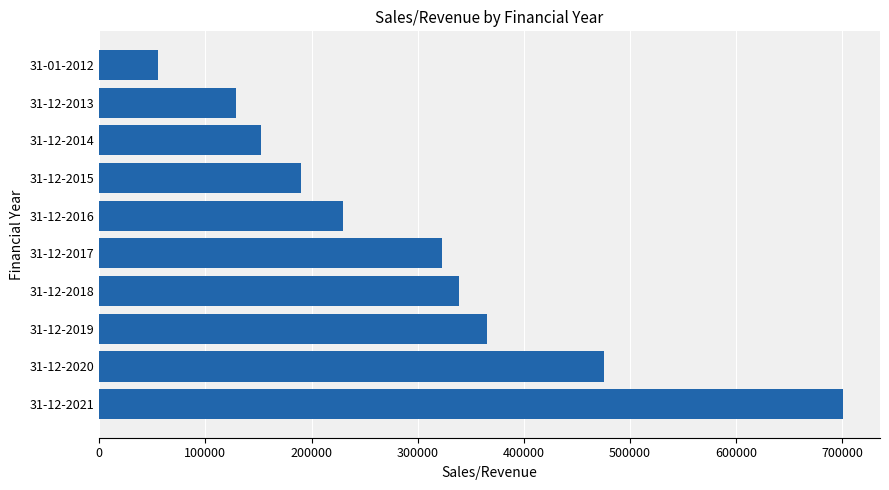

Is it true that the value at 31-12-2014 is 152147.6?

True